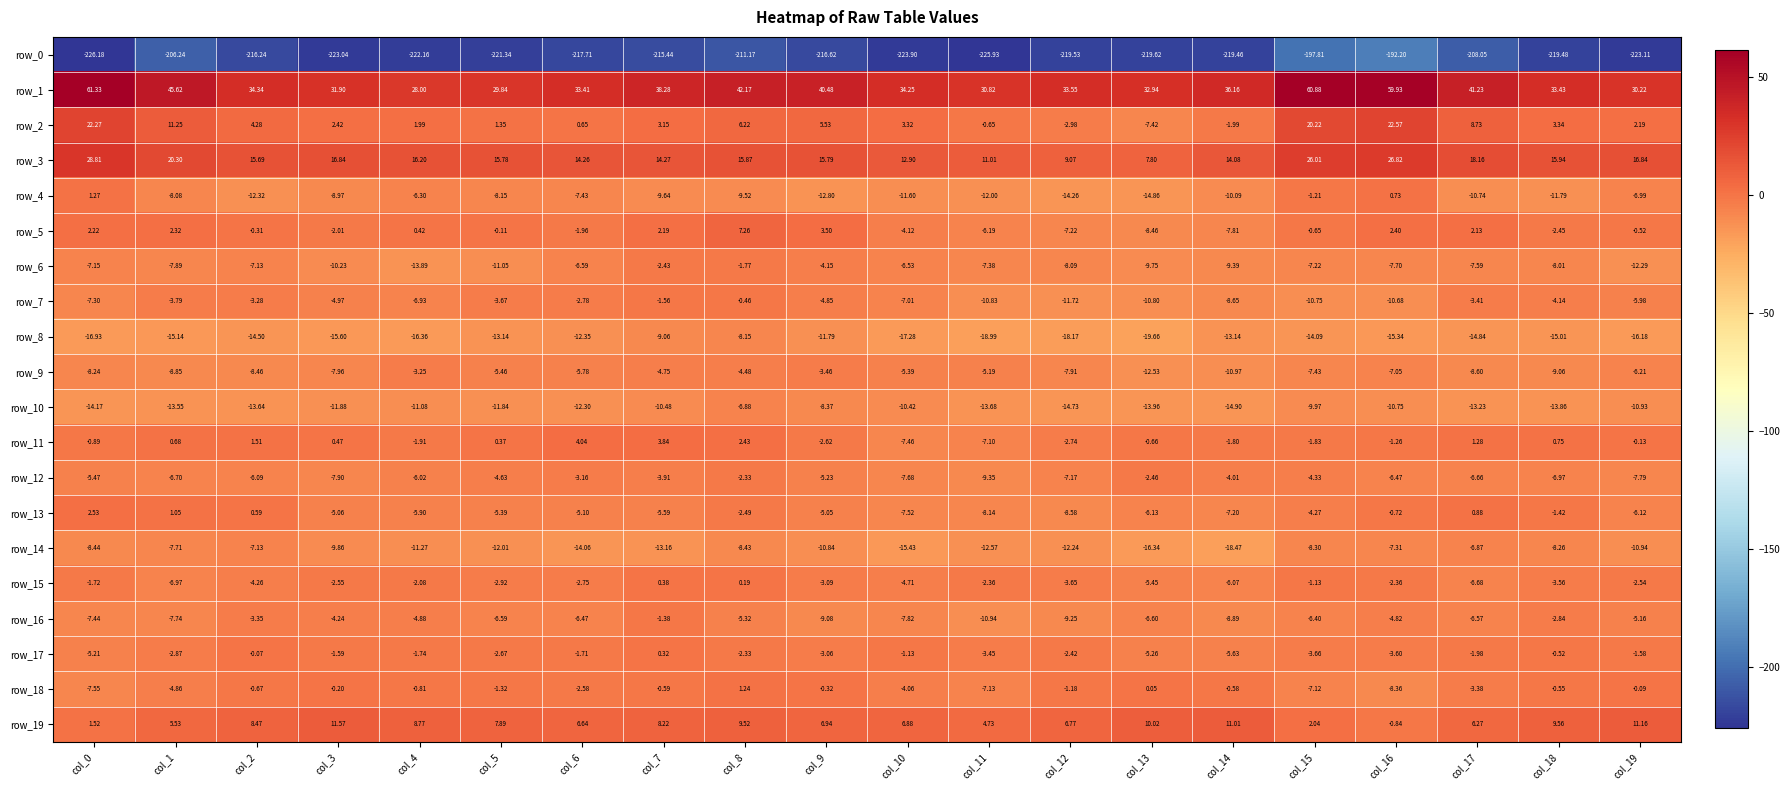

Rank the series at col_13 from highest to lowest value.

row_1, row_19, row_3, row_18, row_11, row_12, row_17, row_15, row_13, row_16, row_2, row_5, row_6, row_7, row_9, row_10, row_4, row_14, row_8, row_0